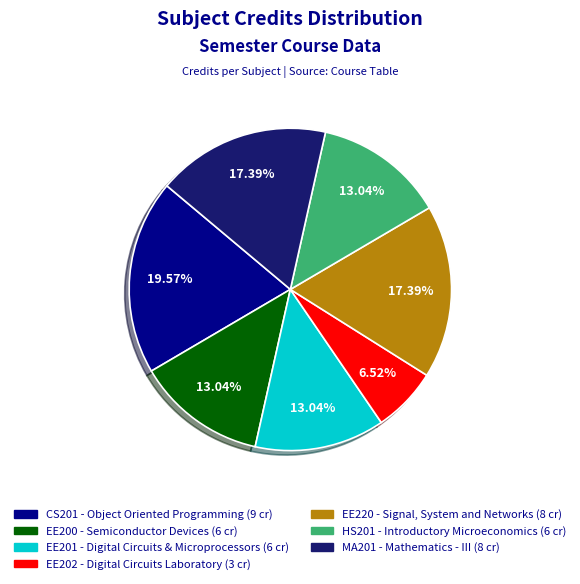

Count the number of slices in the pie.

7